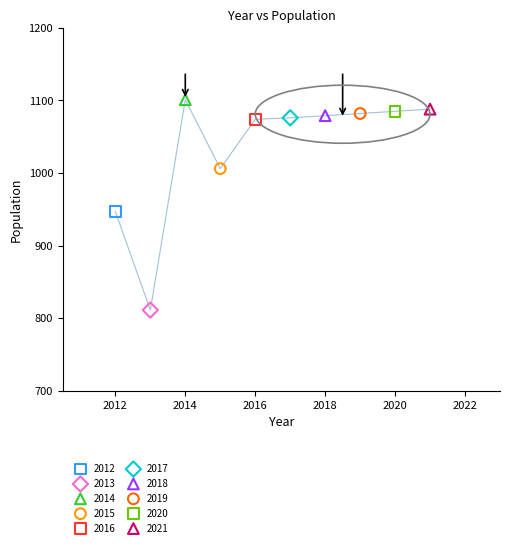

What are all the series names shown in the legend?

2012, 2013, 2014, 2015, 2016, 2017, 2018, 2019, 2020, 2021